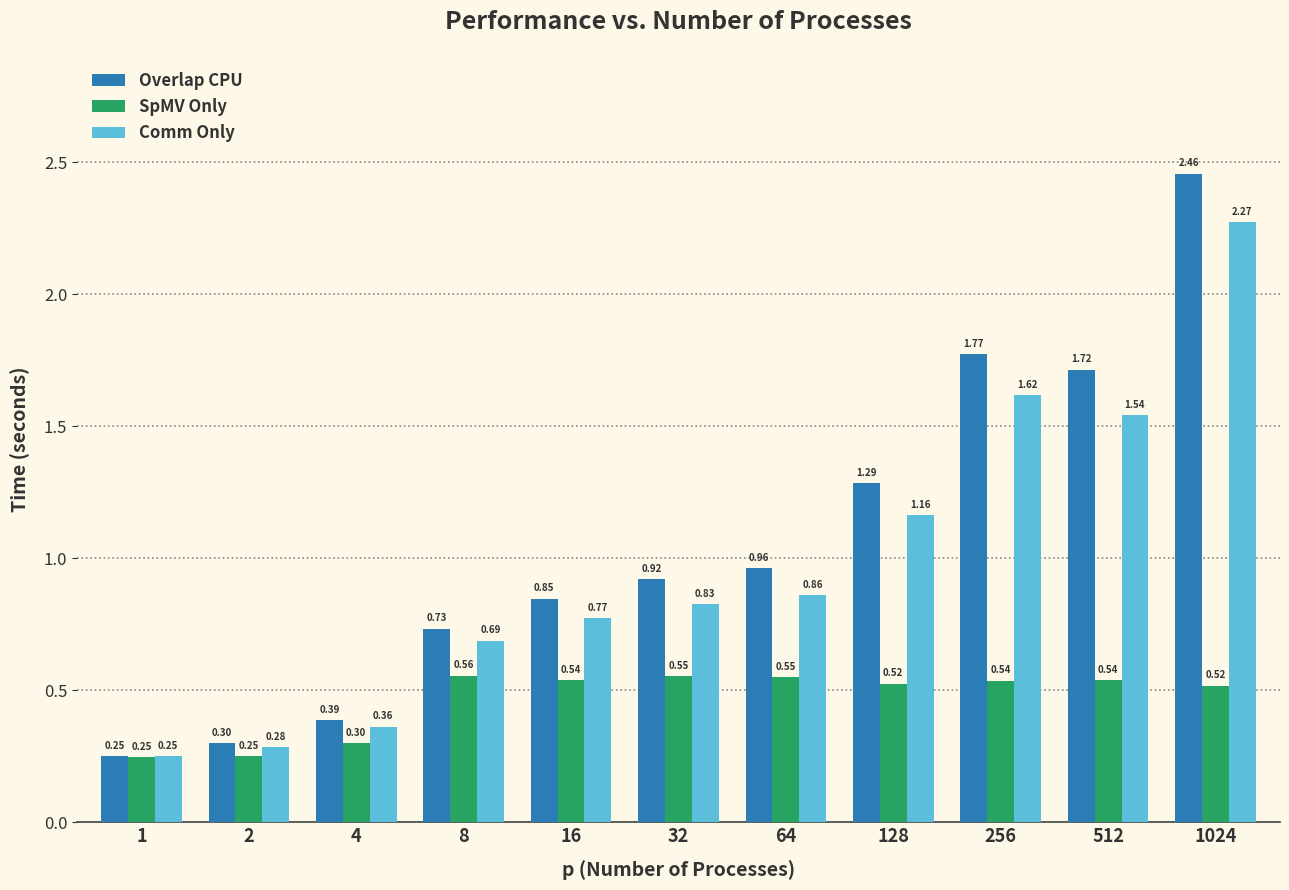

Where is Comm Only nearest to the value 1?

64